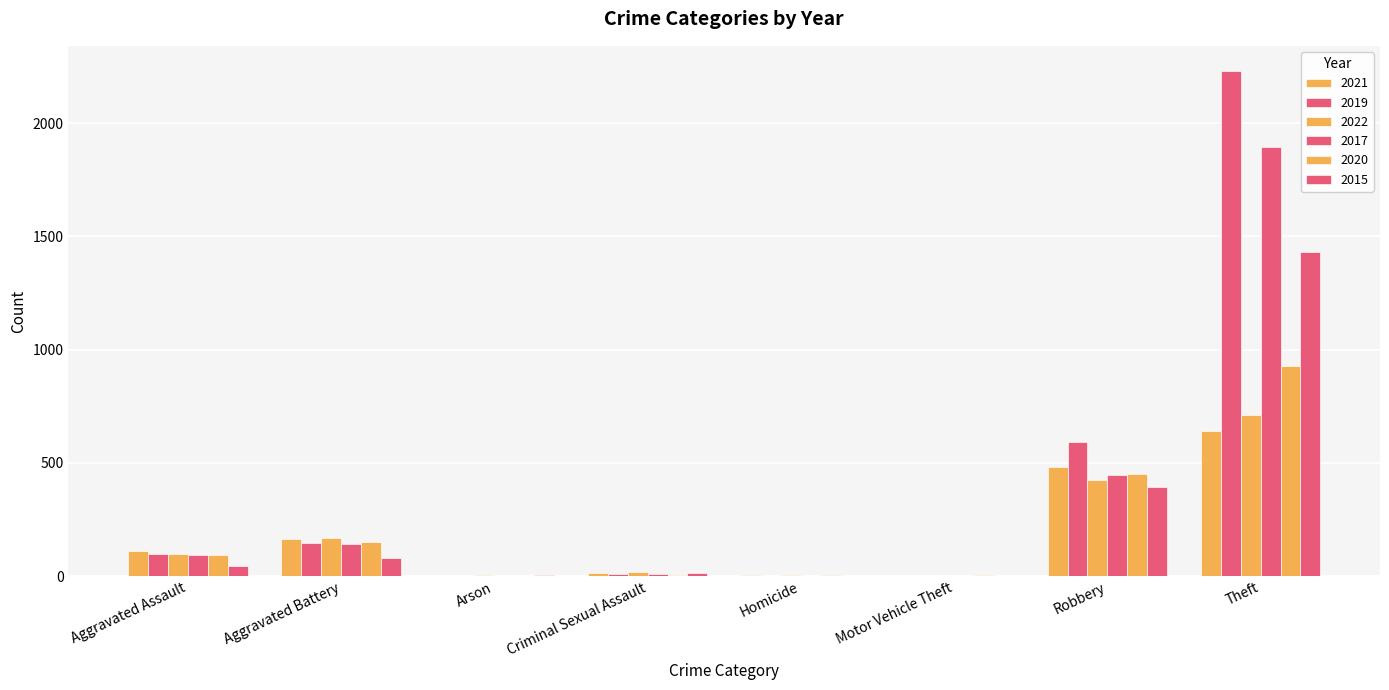

How many distinct data groups are displayed?

6